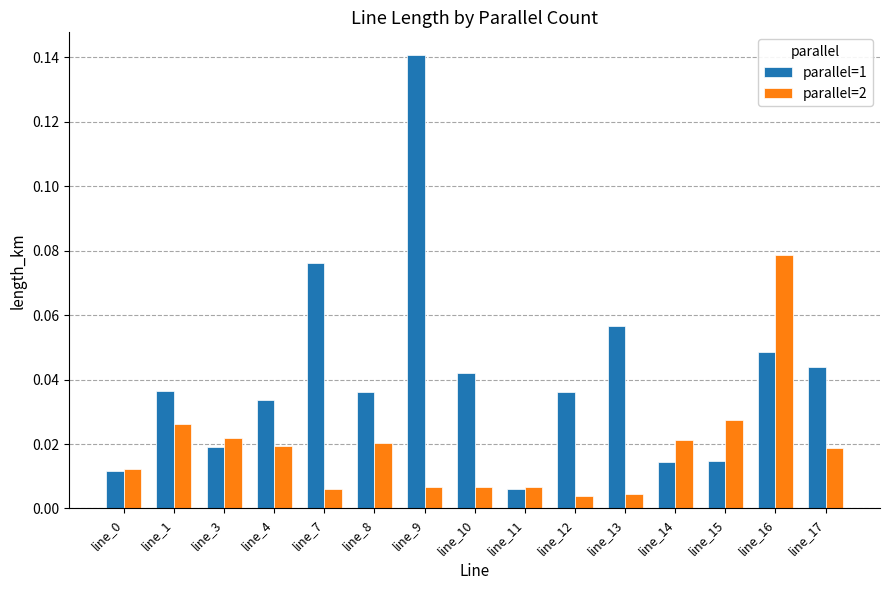

List the series in order of their overall mean, lowest first.

parallel=2, parallel=1